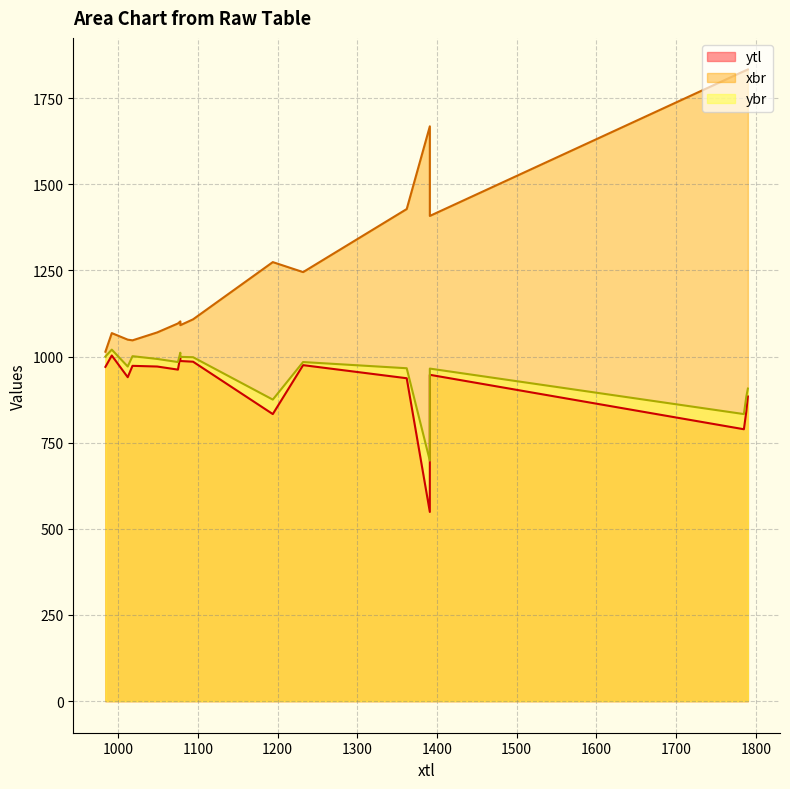

At 1094, list the series in order from largest to smallest.

xbr, ybr, ytl